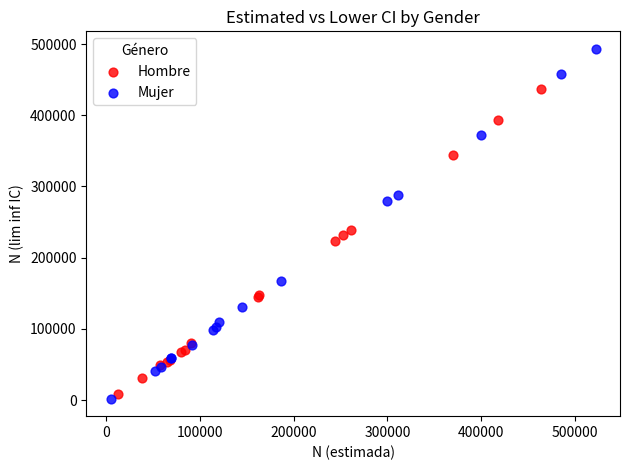

What are all the series names shown in the legend?

Hombre, Mujer